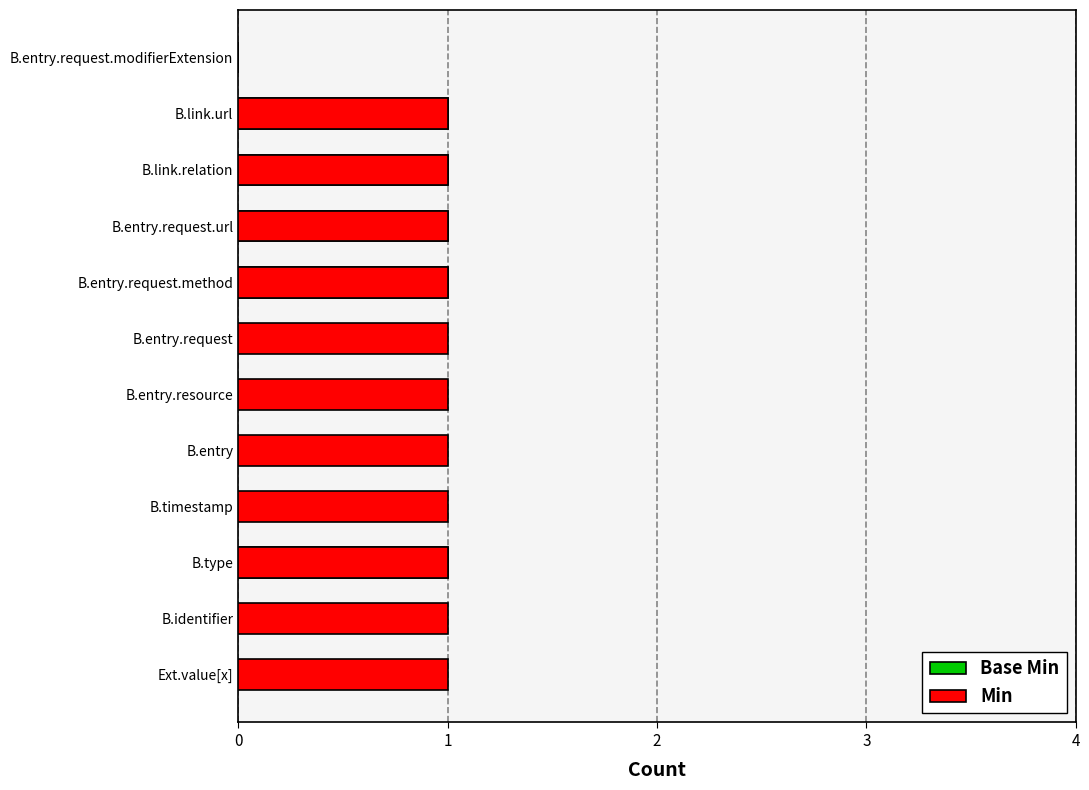

How many series are shown in this chart?

2